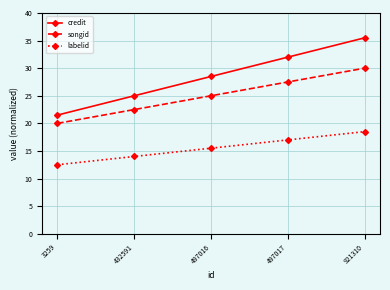

At which label does labelid reach its minimum?

3259